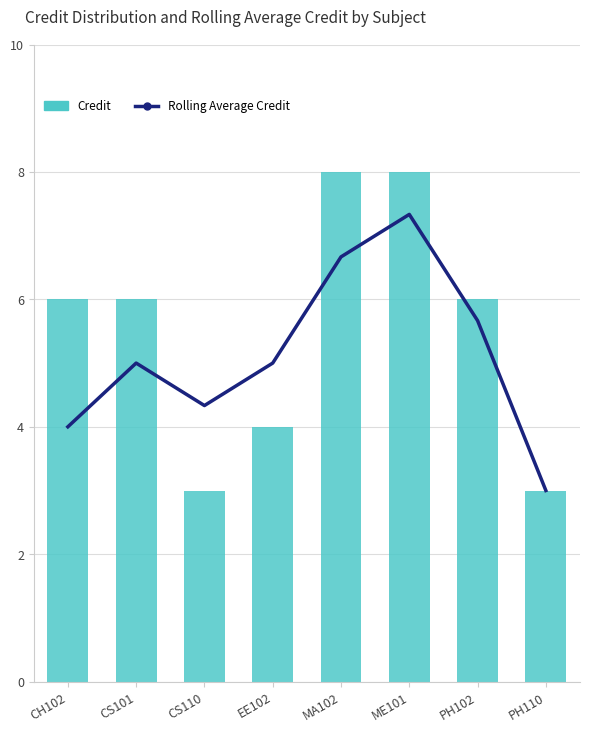

Reading left to right, extract all data points from this chart.

Rolling Average Credit: CH102=4.0	CS101=5.0	CS110=4.3	EE102=5.0	MA102=6.7	ME101=7.3	PH102=5.7	PH110=3.0
Credit: CH102=6.0	CS101=6.0	CS110=3.0	EE102=4.0	MA102=8.0	ME101=8.0	PH102=6.0	PH110=3.0